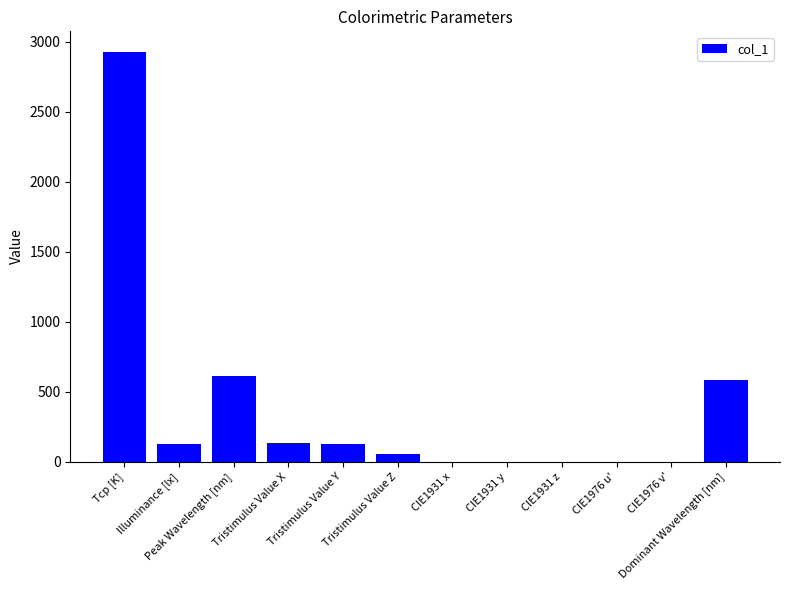

What is the sum of the values at CIE1976 v' and Tcp [K]?

2927.5